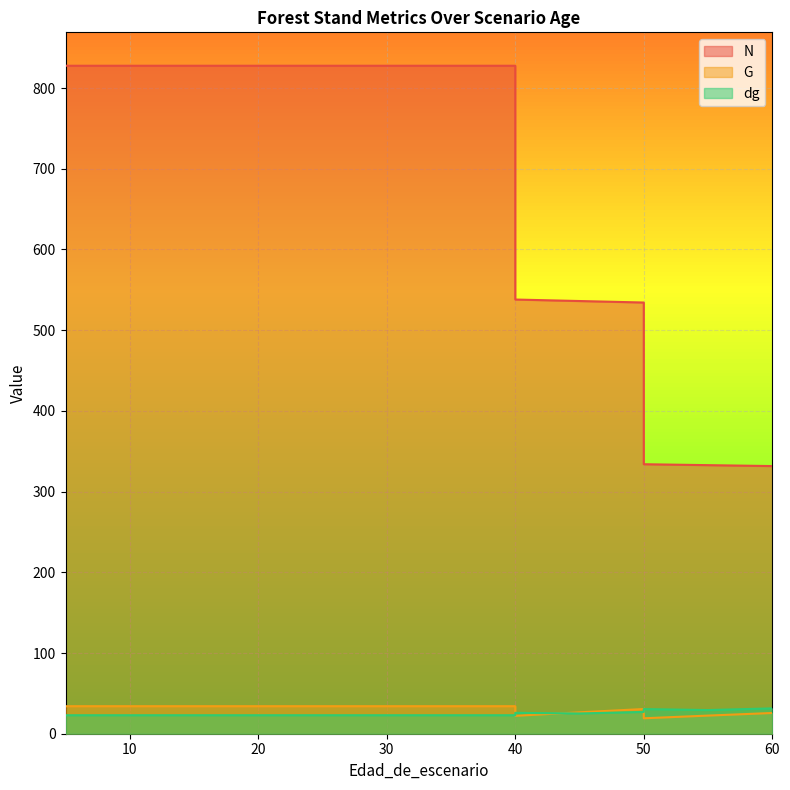

True or false: N has more than 2 interior local peaks.

False